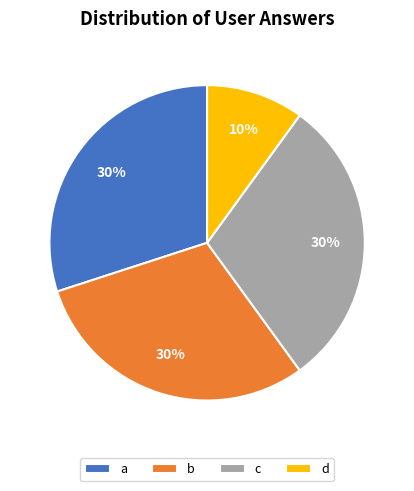

Does any single category account for the majority?

No